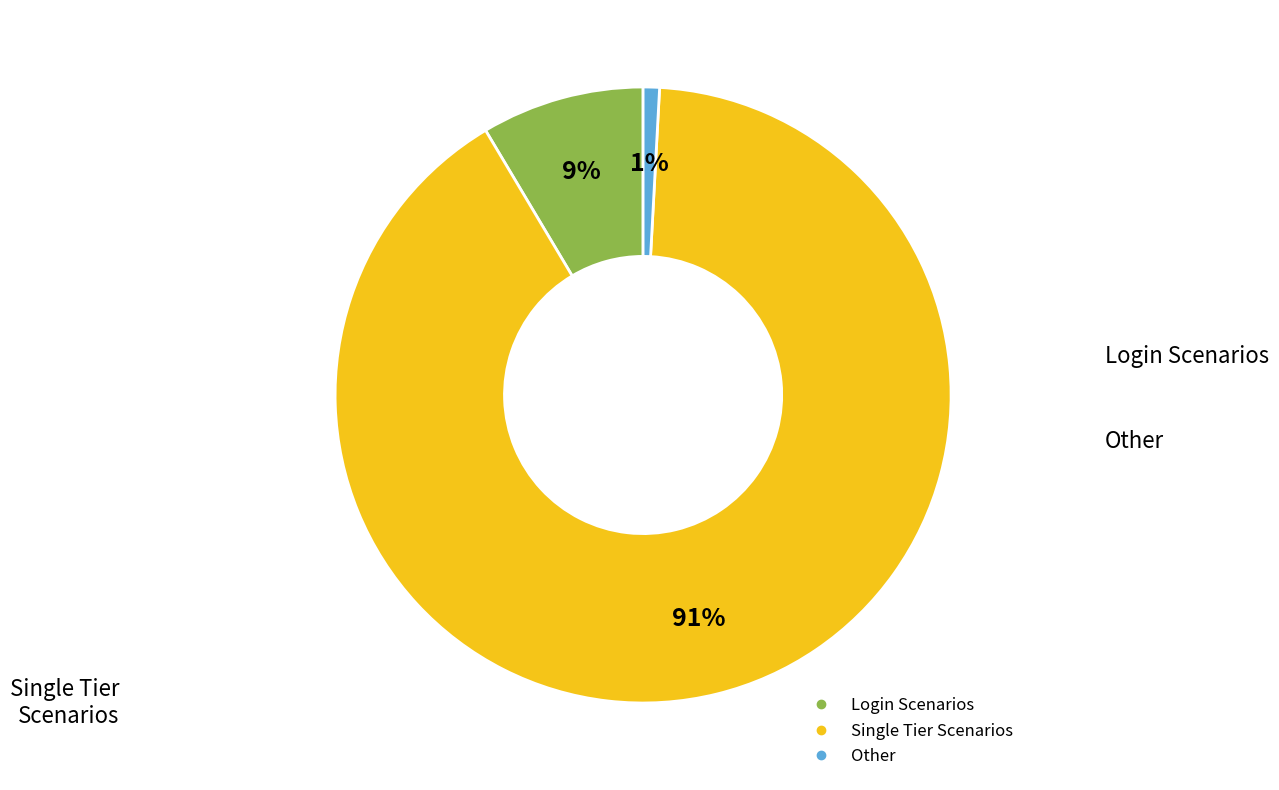

Is there any slice that represents more than half of the pie?

Yes